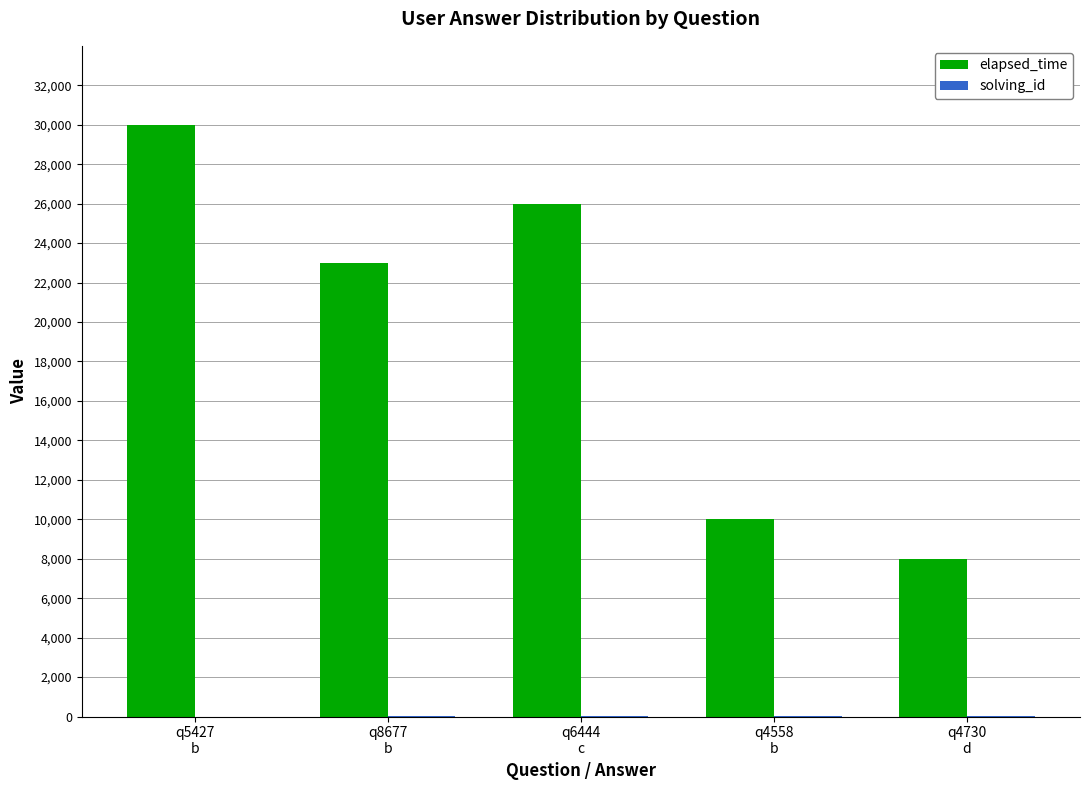

What is the maximum value shown in the chart?

30000